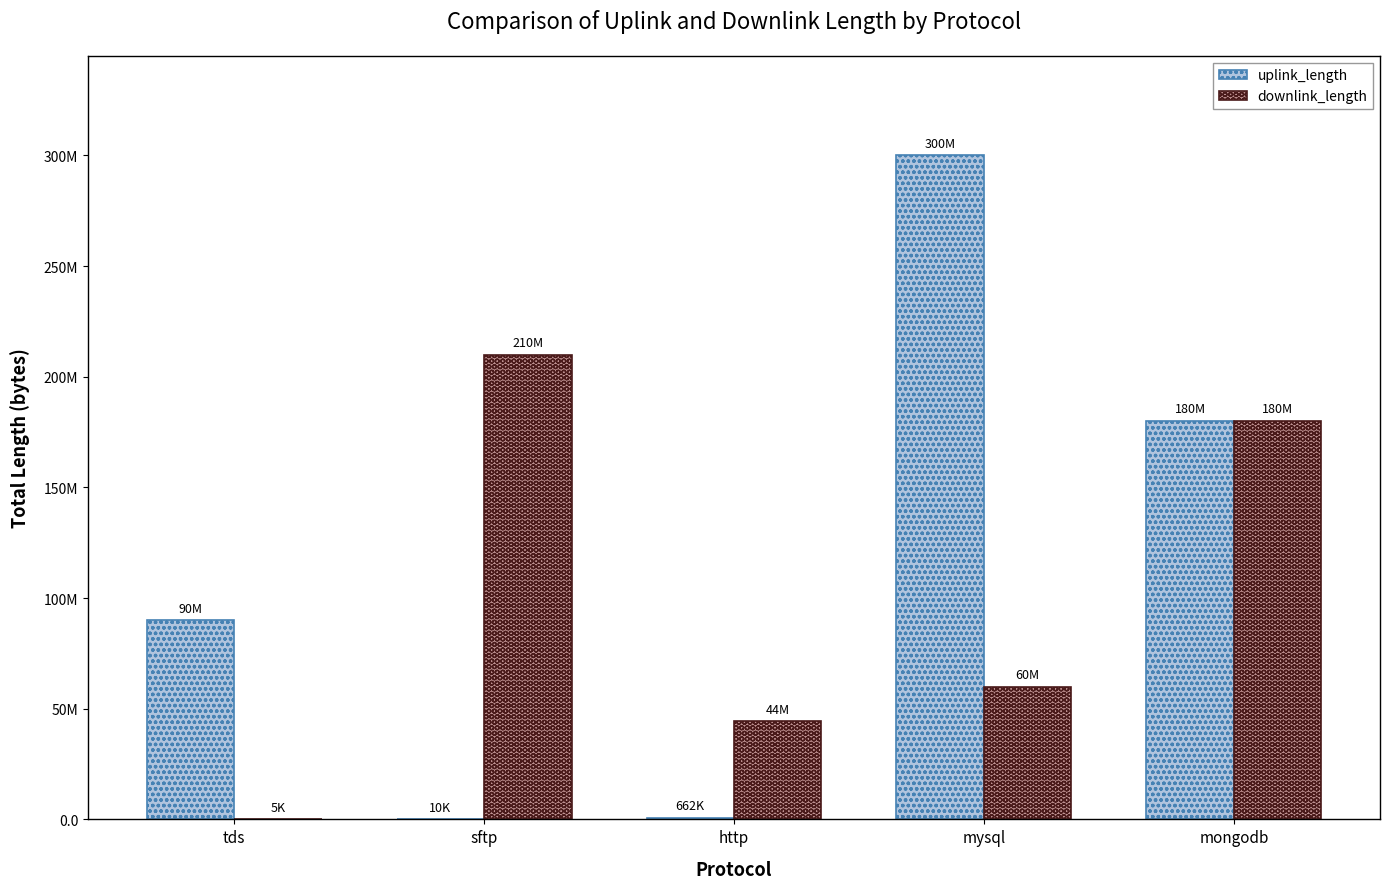

Between mysql and mongodb, which series saw the biggest shift?

uplink_length